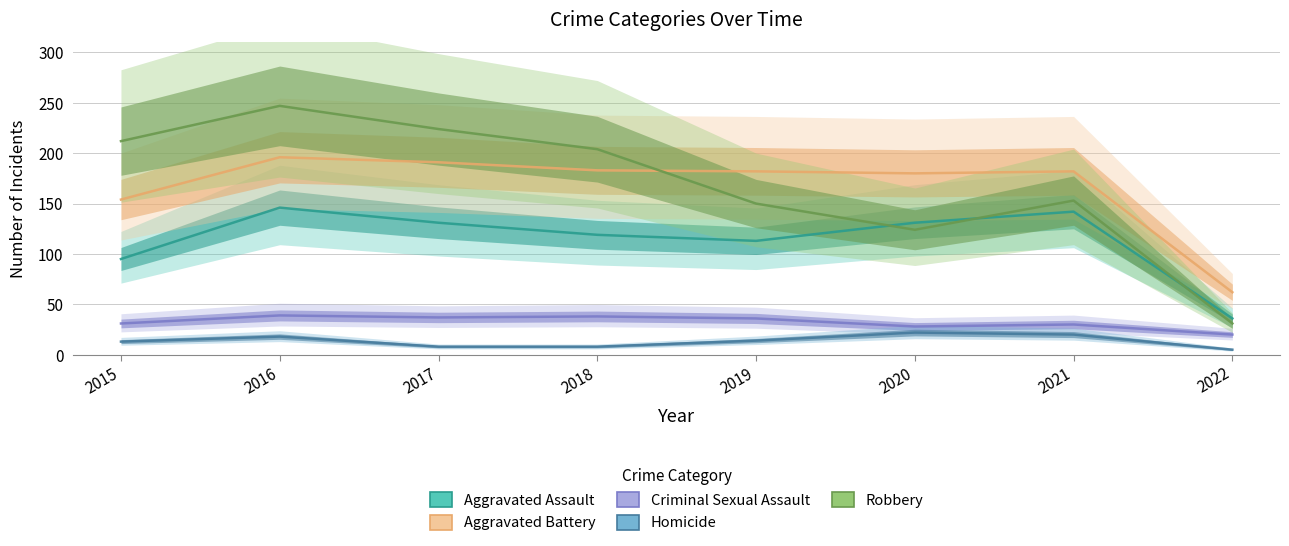

Which series has the widest spread of values?

Robbery